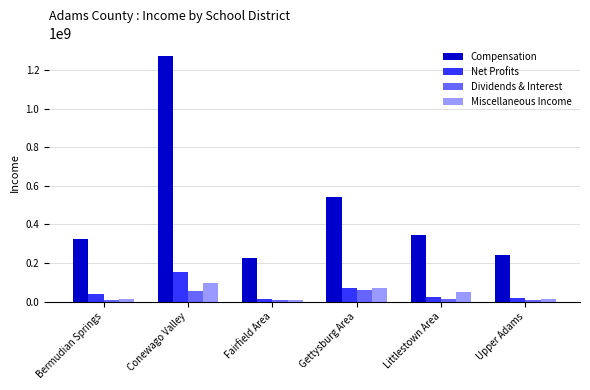

Which series has the largest total across all categories?

Compensation